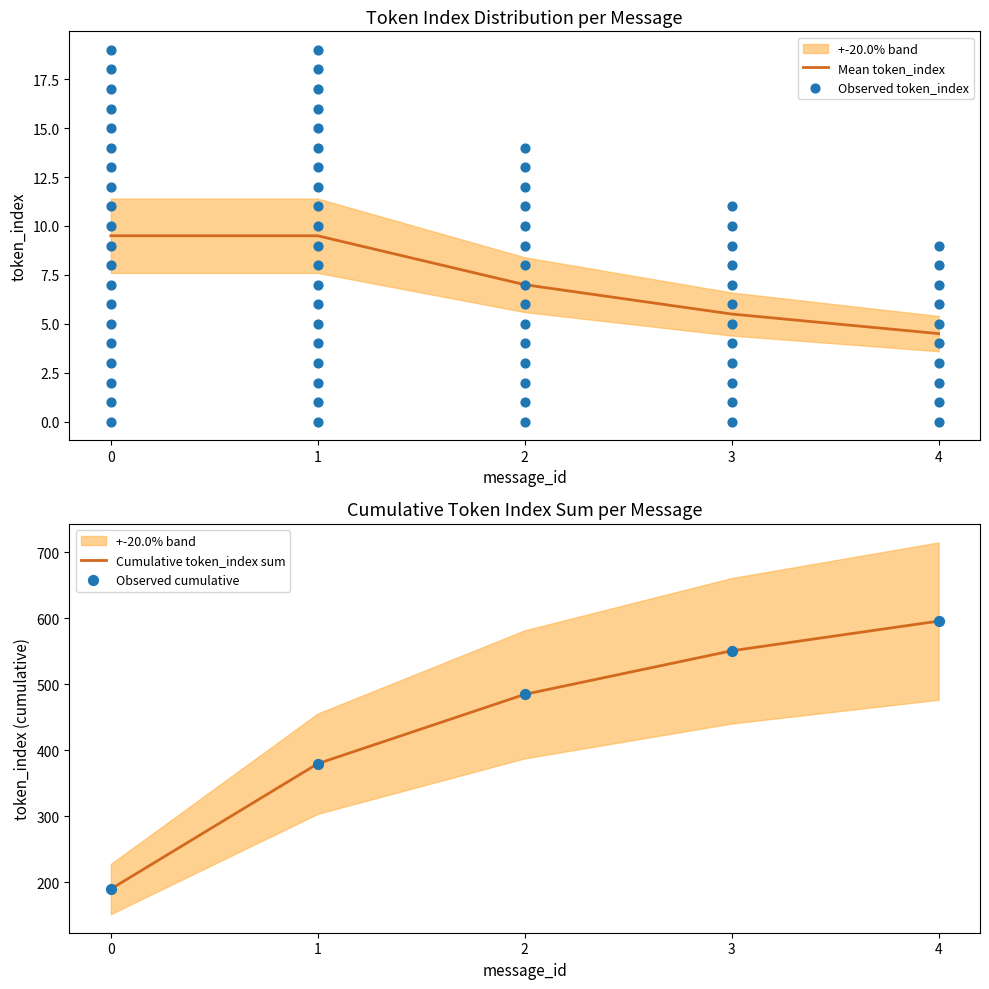

What is the total value across all series at 1?

769.5